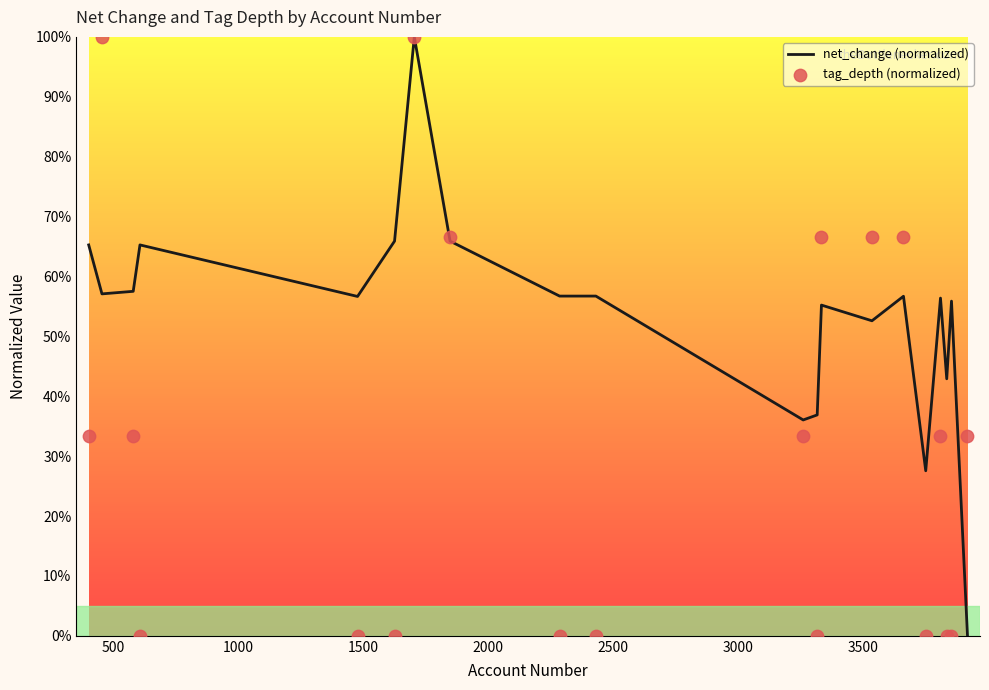

At how many categories does at least one series exceed 60?

9